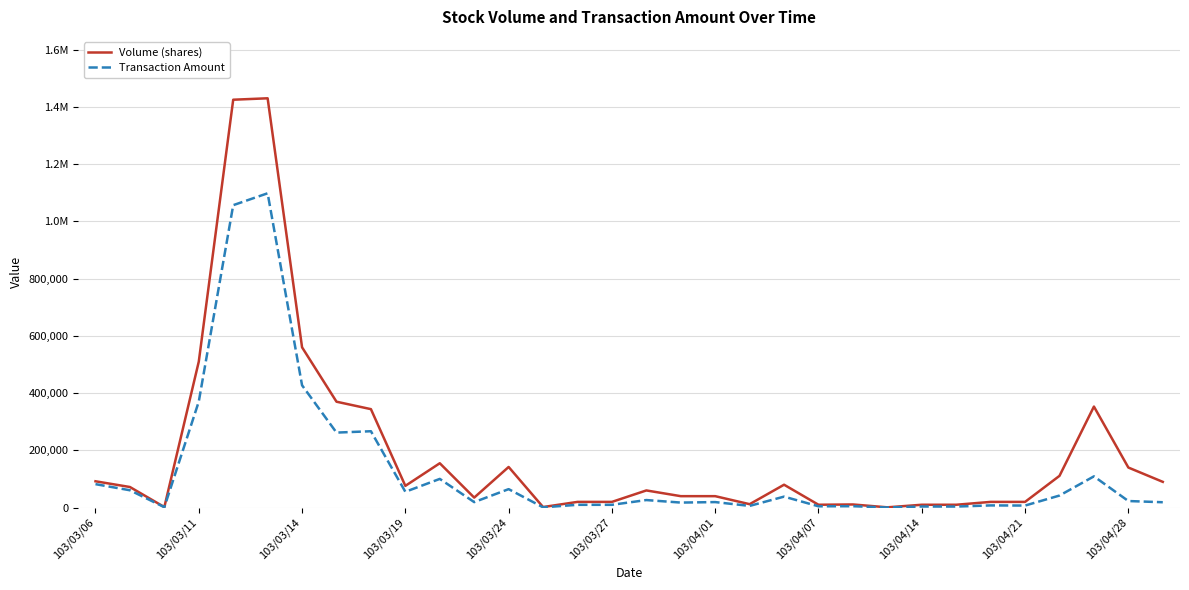

Does the chart display data point markers on the line(s)?

No